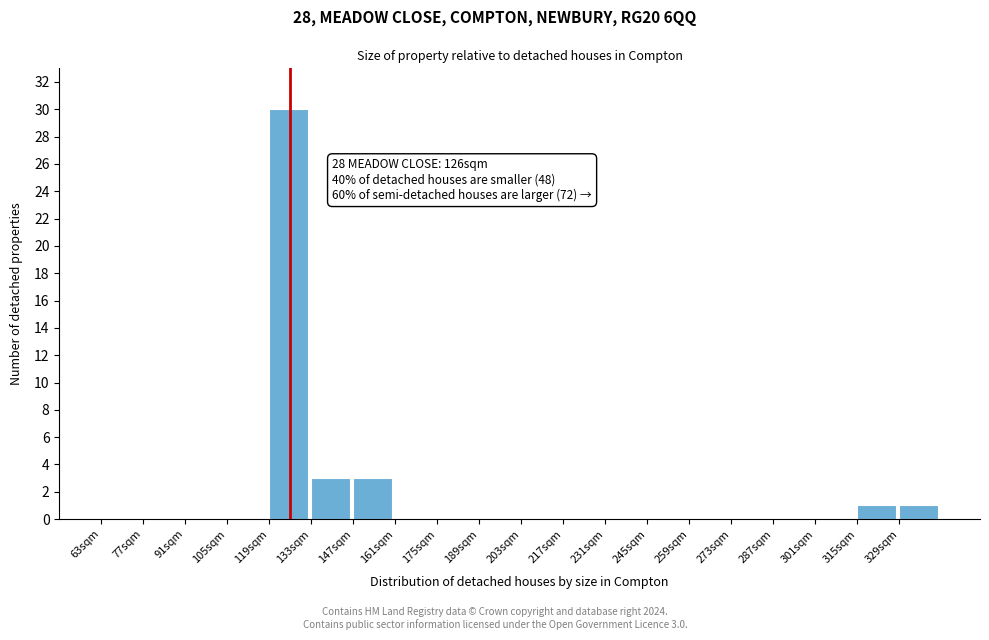

Which range on the x-axis has the tallest bar?

119 to 133